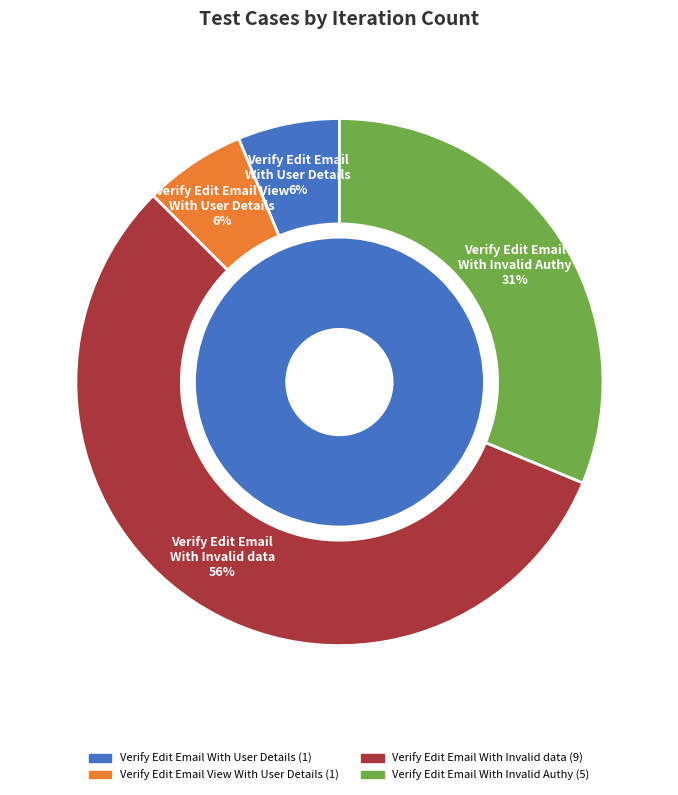

To the nearest percent, what is the combined percentage of Verify Edit Email With User Details and Verify Edit Email With Invalid data?

62%